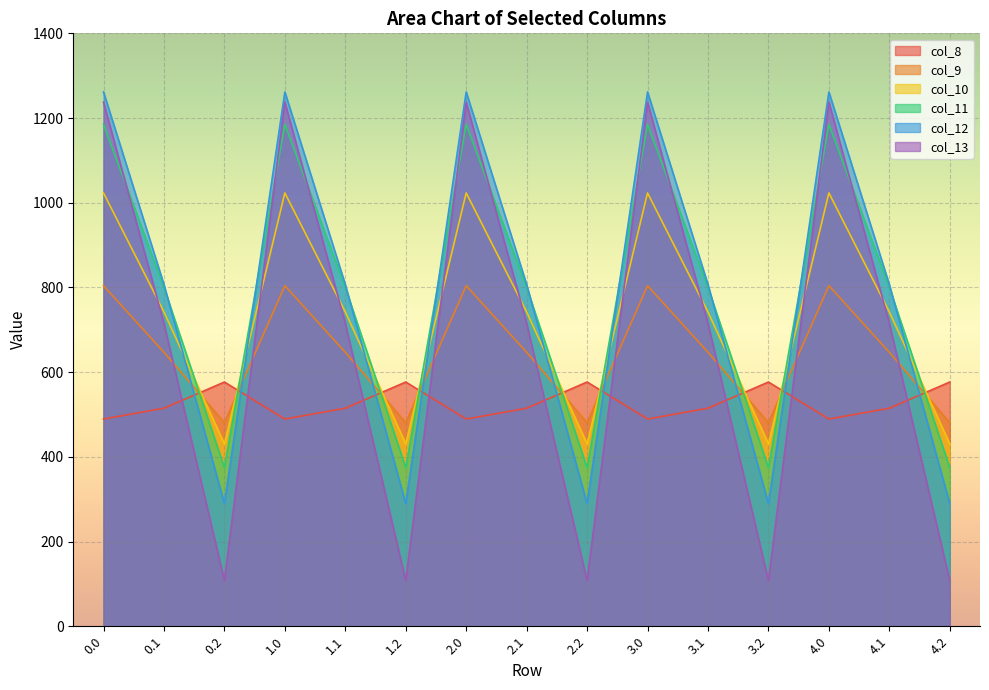

What is the total value across all series at 2.1?

4226.1